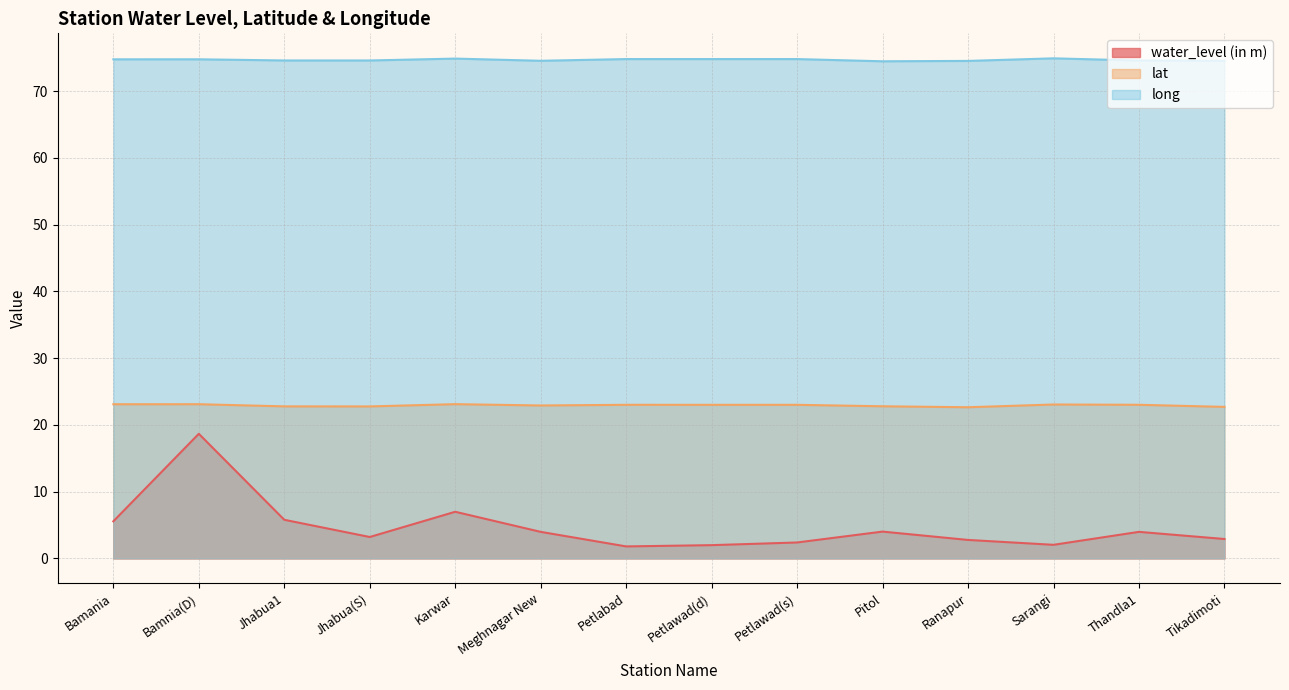

Which series has the widest spread of values?

water_level (in m)